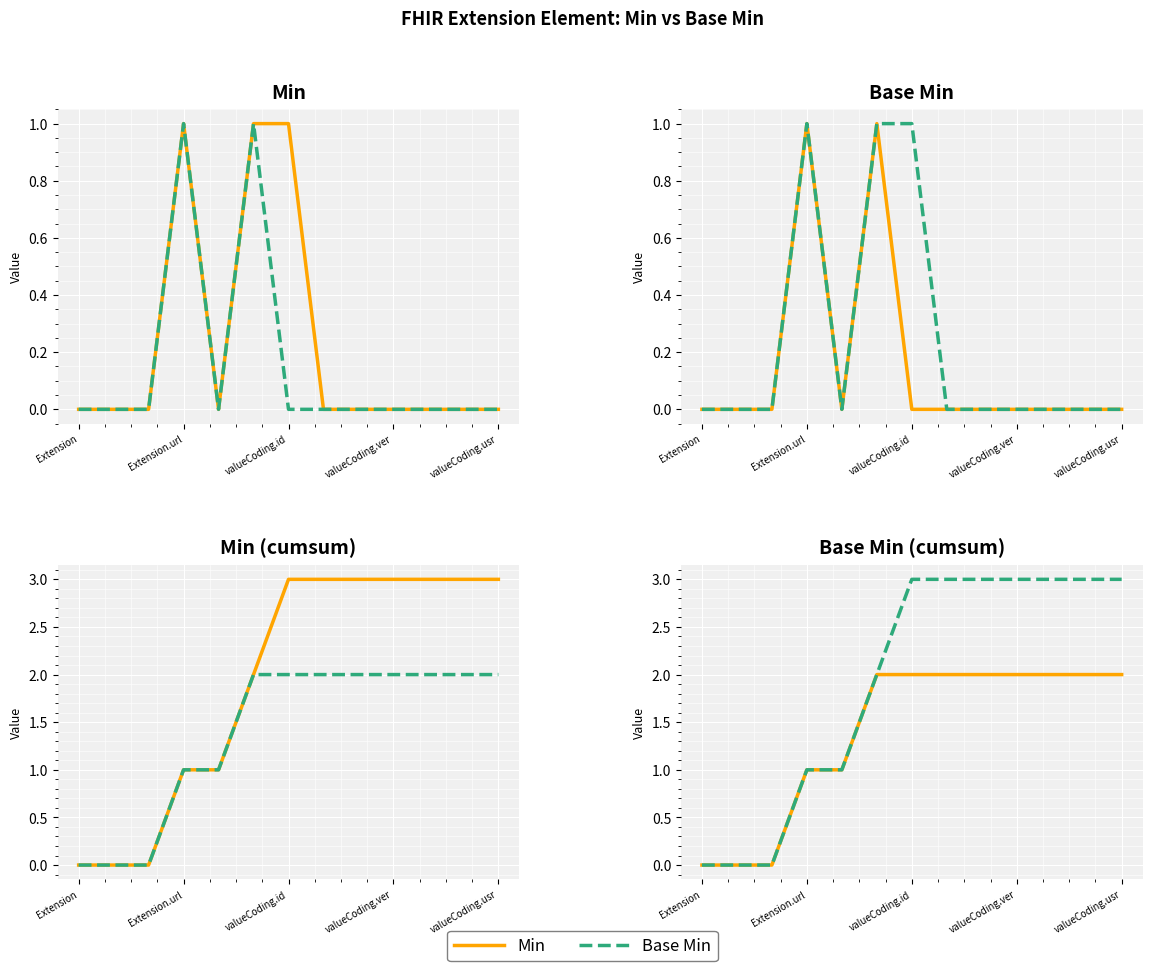

Reading right to left, what are all the values shown in this chart?

Min: 2	2	2	2	2	2	2	2	1	1	0	0	0
Base Min: 3	3	3	3	3	3	3	2	1	1	0	0	0